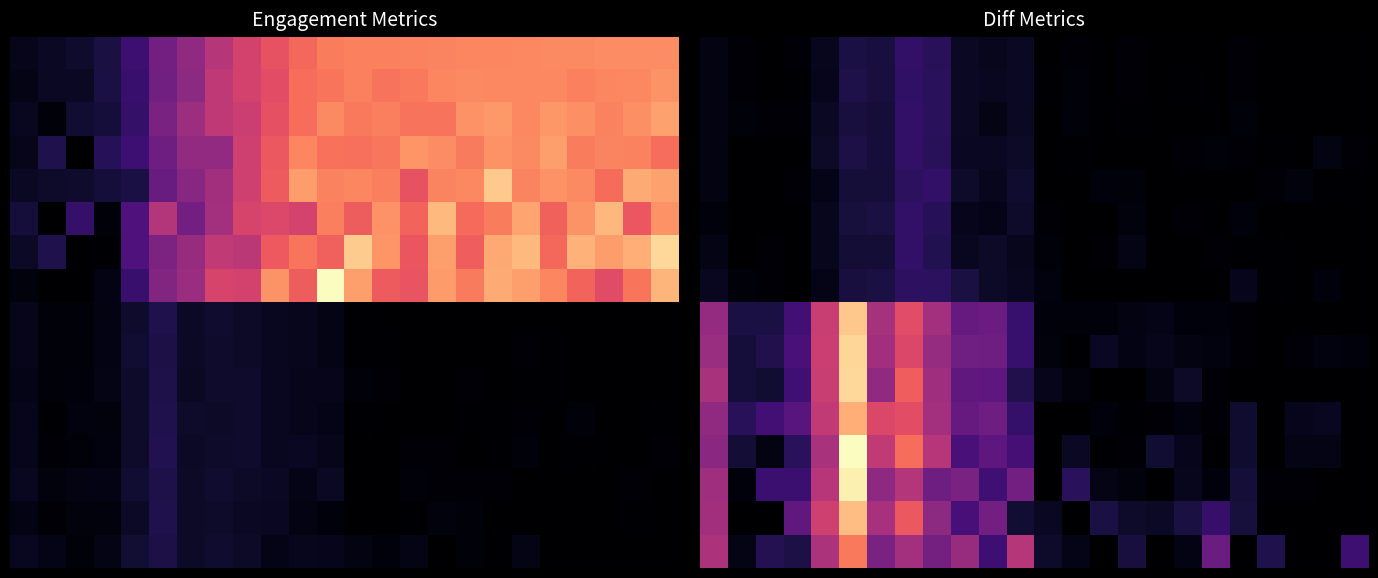

Which category has the lowest value in the 8 series?

20